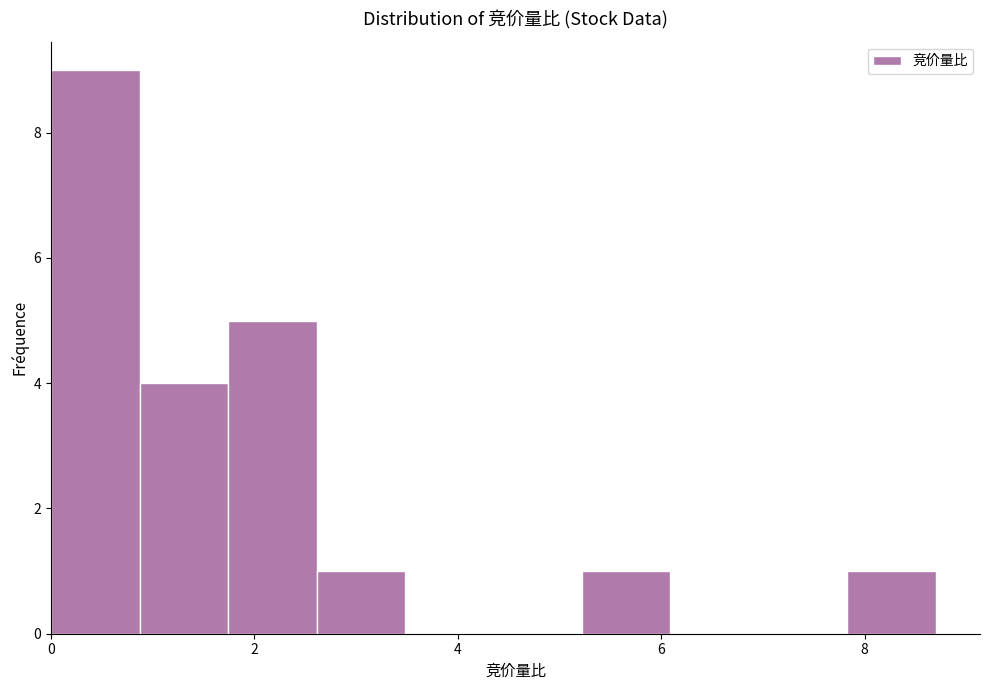

What is the height of the bar covering 7.8 to 8.8 on the x-axis? Neither the bar edges nor the heights are printed on the chart, so give them approximately, as read against the axes.

1